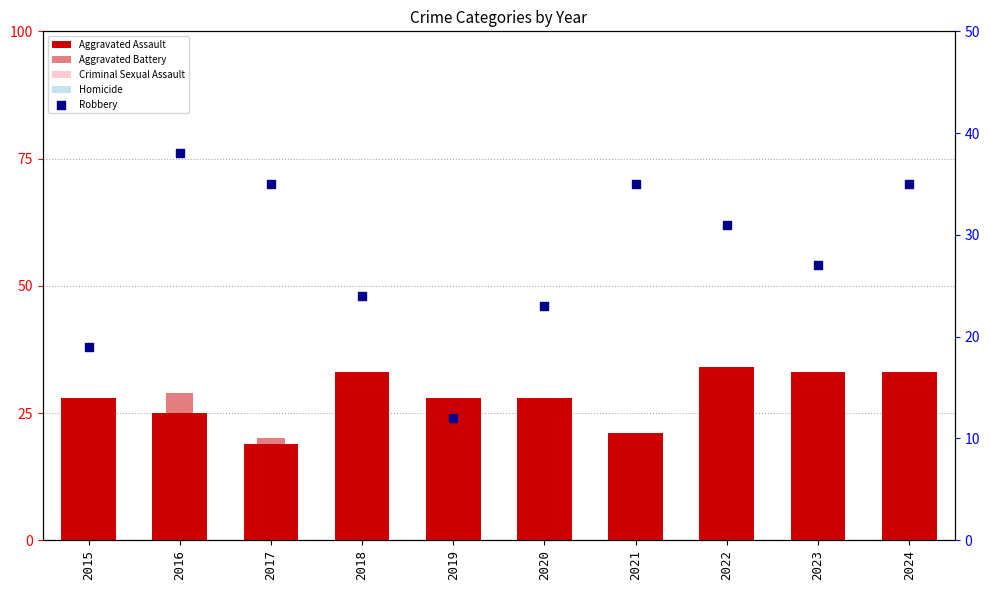

Which series reaches the minimum Y coordinate?

Homicide